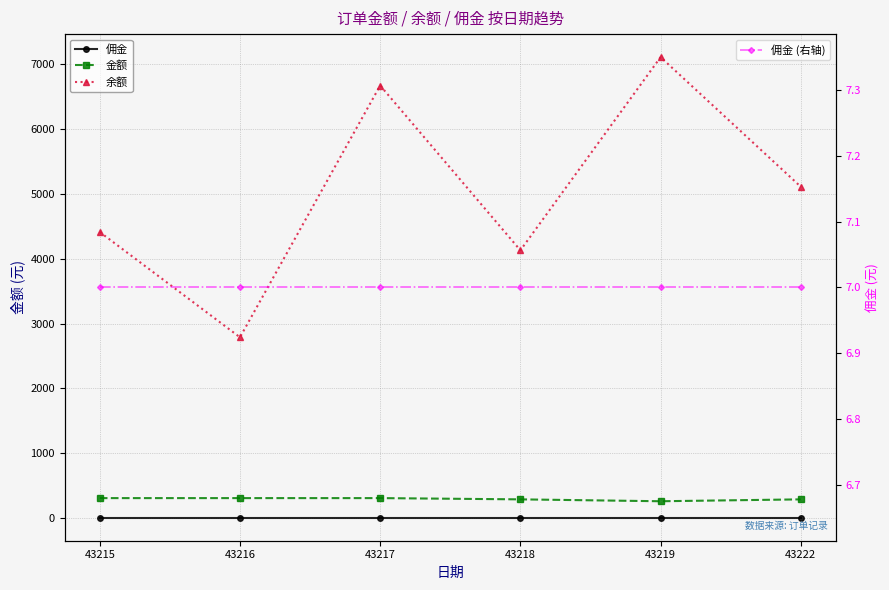

What value does the 佣金 (右轴) series have at 43222?

7.0